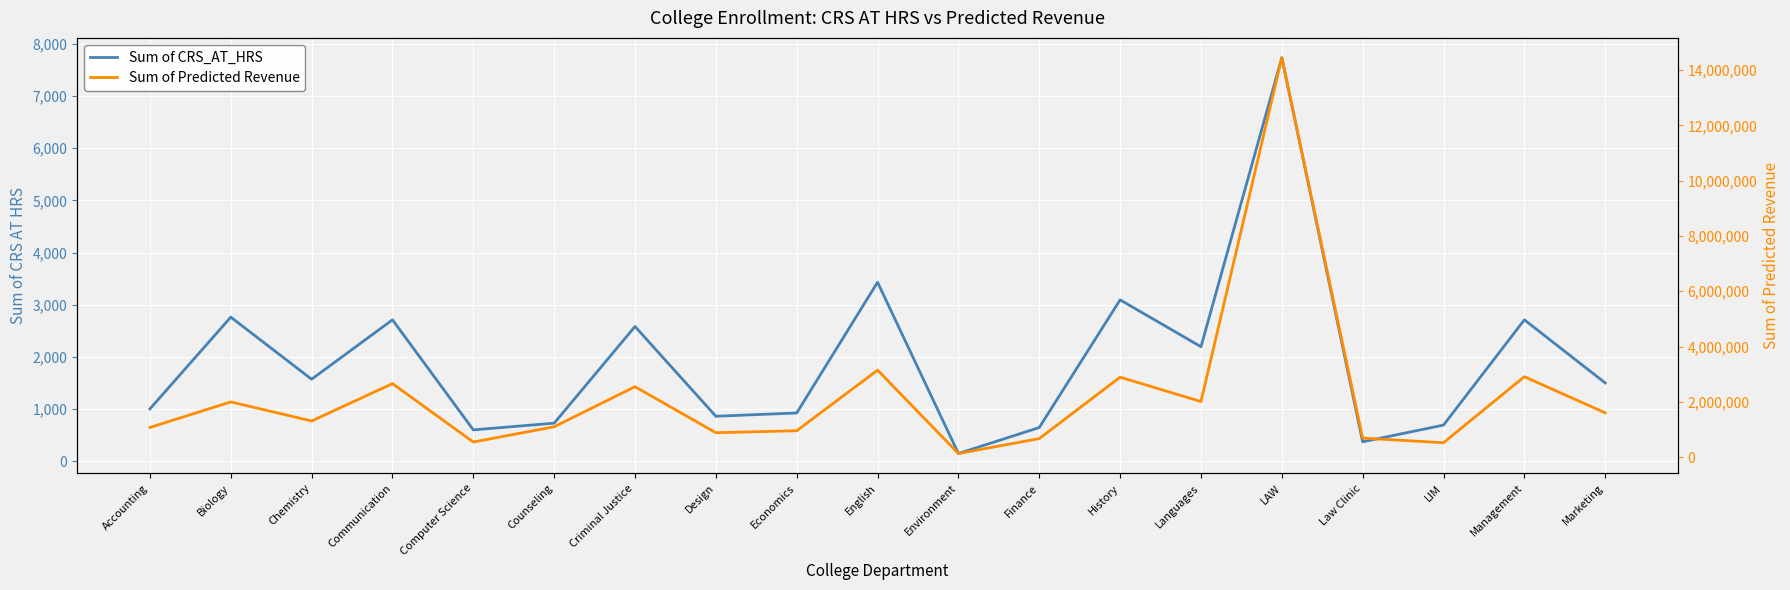

Which series changed the most between Law Clinic and Marketing?

Sum of Predicted Revenue